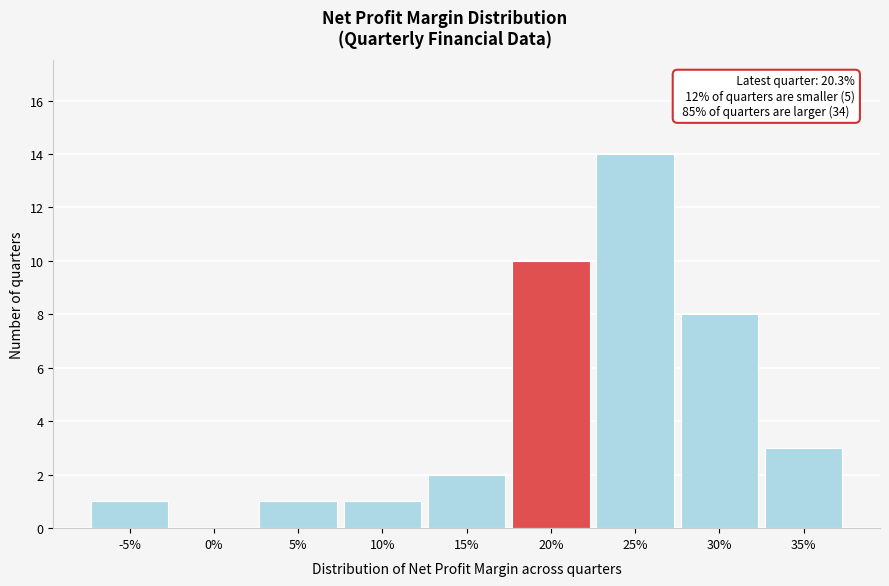

Reading left to right, list all the values displayed in this chart.

-5%=1	0%=0	5%=1	10%=1	15%=2	20%=10	25%=14	30%=8	35%=3